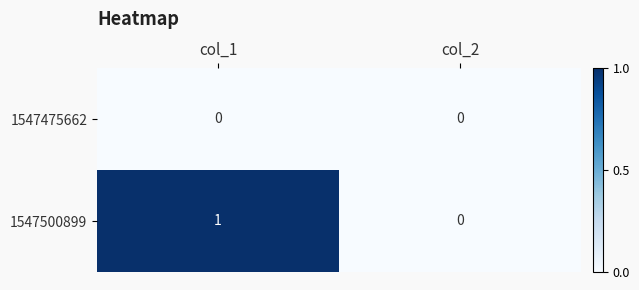

Reading left to right, what are all the values shown in this chart?

1547475662: 0	0
1547500899: 1	0